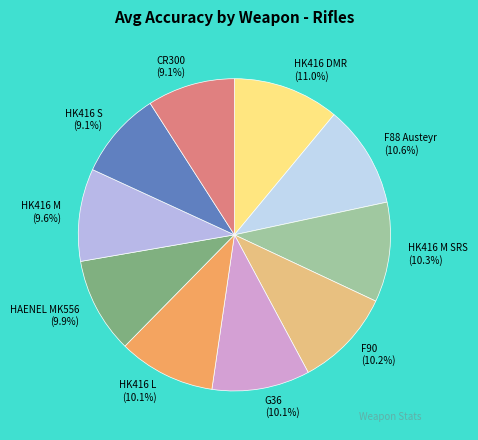

Approximately how many times larger is the value at HK416 S (9.1%) compared to CR300 (9.1%)?

1.0